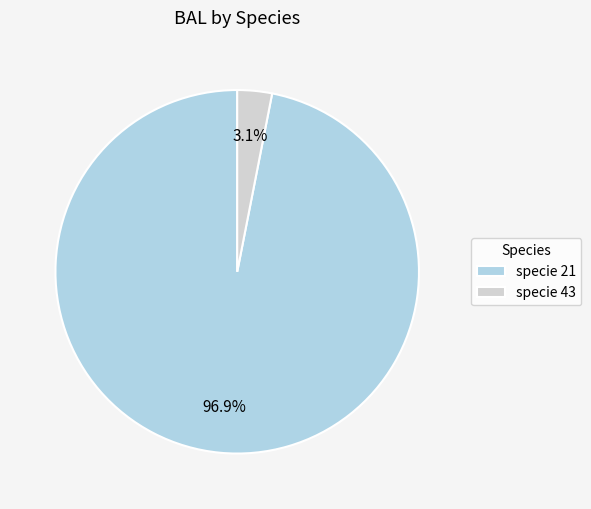

Which has a higher value, specie 21 or specie 43?

specie 21